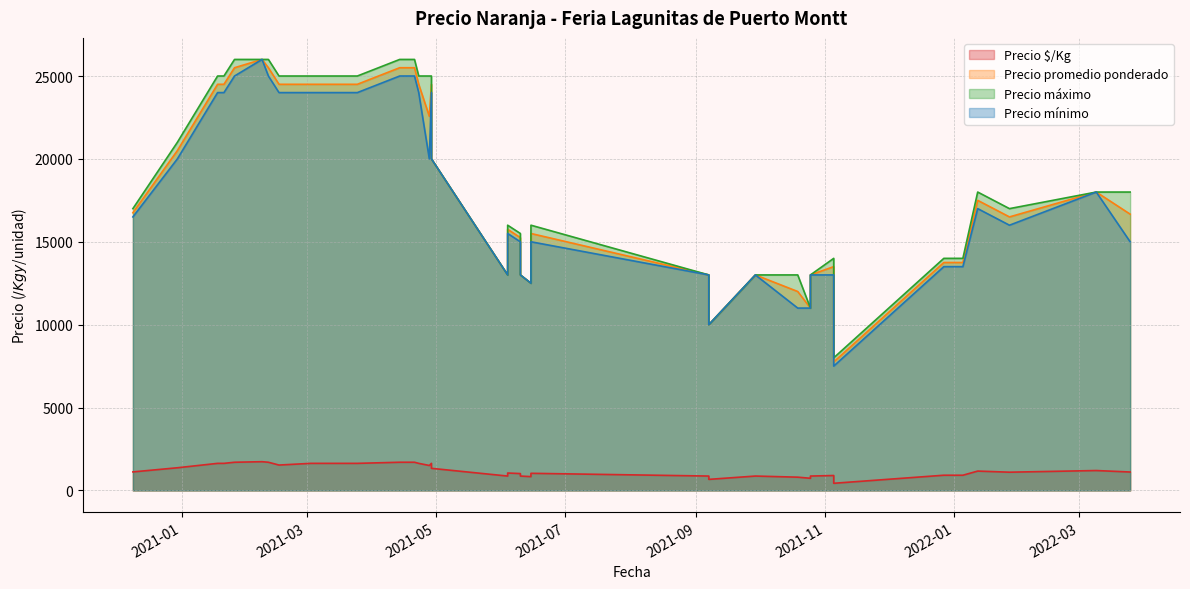

Reading left to right, what are all the values shown in this chart?

Precio $/Kg: 2020-12-30=1367	2022-01-27=1100	2021-03-24=1633	2021-03-03=1633	2021-01-26=1700	2021-10-19=800	2021-10-19=800	2022-03-25=1111	2021-01-18=1633	2021-04-29=1633	2021-04-29=1333	2021-03-25=1633	2022-01-12=1167	2021-12-27=917	2021-04-28=1505	2021-06-10=1017	2021-06-10=867	2021-02-11=1700	2021-09-29=867	2021-01-21=1633	2021-06-15=1033	2021-06-15=833	2021-04-21=1700	2021-09-07=867	2021-09-07=667	2022-03-09=1200	2021-06-04=1050	2021-06-04=867	2021-11-05=900	2021-11-05=431	2021-11-05=900	2021-04-23=1633	2021-02-08=1733	2021-02-16=1531	2022-01-05=917	2020-12-09=1117	2021-04-14=1700	2021-03-16=1633	2021-10-25=867	2021-10-25=733
Precio promedio ponderado: 2020-12-30=20500	2022-01-27=16500	2021-03-24=24500	2021-03-03=24500	2021-01-26=25500	2021-10-19=12000	2021-10-19=12000	2022-03-25=16667	2021-01-18=24500	2021-04-29=24500	2021-04-29=20000	2021-03-25=24500	2022-01-12=17500	2021-12-27=13750	2021-04-28=22571	2021-06-10=15250	2021-06-10=13000	2021-02-11=25500	2021-09-29=13000	2021-01-21=24500	2021-06-15=15500	2021-06-15=12500	2021-04-21=25500	2021-09-07=13000	2021-09-07=10000	2022-03-09=18000	2021-06-04=15750	2021-06-04=13000	2021-11-05=13500	2021-11-05=7750	2021-11-05=13500	2021-04-23=24500	2021-02-08=26000	2021-02-16=24500	2022-01-05=13750	2020-12-09=16750	2021-04-14=25500	2021-03-16=24500	2021-10-25=13000	2021-10-25=11000
Precio máximo: 2020-12-30=21000	2022-01-27=17000	2021-03-24=25000	2021-03-03=25000	2021-01-26=26000	2021-10-19=13000	2021-10-19=13000	2022-03-25=18000	2021-01-18=25000	2021-04-29=25000	2021-04-29=20000	2021-03-25=25000	2022-01-12=18000	2021-12-27=14000	2021-04-28=25000	2021-06-10=15500	2021-06-10=13000	2021-02-11=26000	2021-09-29=13000	2021-01-21=25000	2021-06-15=16000	2021-06-15=12500	2021-04-21=26000	2021-09-07=13000	2021-09-07=10000	2022-03-09=18000	2021-06-04=16000	2021-06-04=13000	2021-11-05=14000	2021-11-05=8000	2021-11-05=14000	2021-04-23=25000	2021-02-08=26000	2021-02-16=25000	2022-01-05=14000	2020-12-09=17000	2021-04-14=26000	2021-03-16=25000	2021-10-25=13000	2021-10-25=11000
Precio mínimo: 2020-12-30=20000	2022-01-27=16000	2021-03-24=24000	2021-03-03=24000	2021-01-26=25000	2021-10-19=11000	2021-10-19=11000	2022-03-25=15000	2021-01-18=24000	2021-04-29=24000	2021-04-29=20000	2021-03-25=24000	2022-01-12=17000	2021-12-27=13500	2021-04-28=20000	2021-06-10=15000	2021-06-10=13000	2021-02-11=25000	2021-09-29=13000	2021-01-21=24000	2021-06-15=15000	2021-06-15=12500	2021-04-21=25000	2021-09-07=13000	2021-09-07=10000	2022-03-09=18000	2021-06-04=15500	2021-06-04=13000	2021-11-05=13000	2021-11-05=7500	2021-11-05=13000	2021-04-23=24000	2021-02-08=26000	2021-02-16=24000	2022-01-05=13500	2020-12-09=16500	2021-04-14=25000	2021-03-16=24000	2021-10-25=13000	2021-10-25=11000